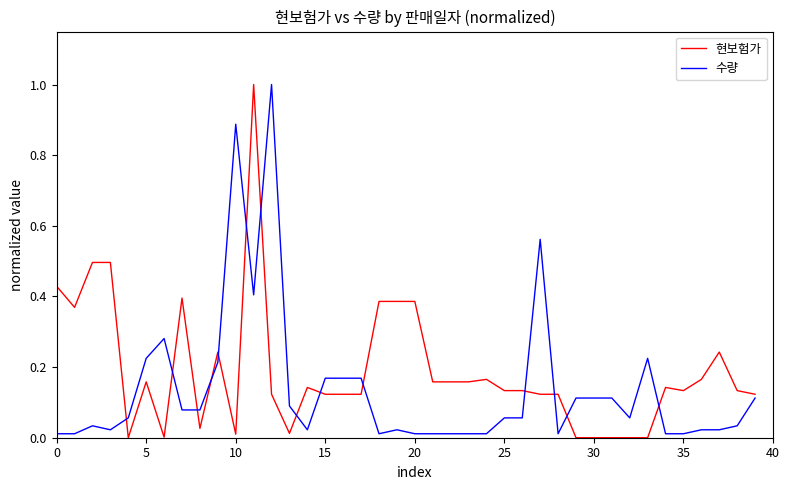

List the series in order of their overall mean, highest first.

현보험가, 수량